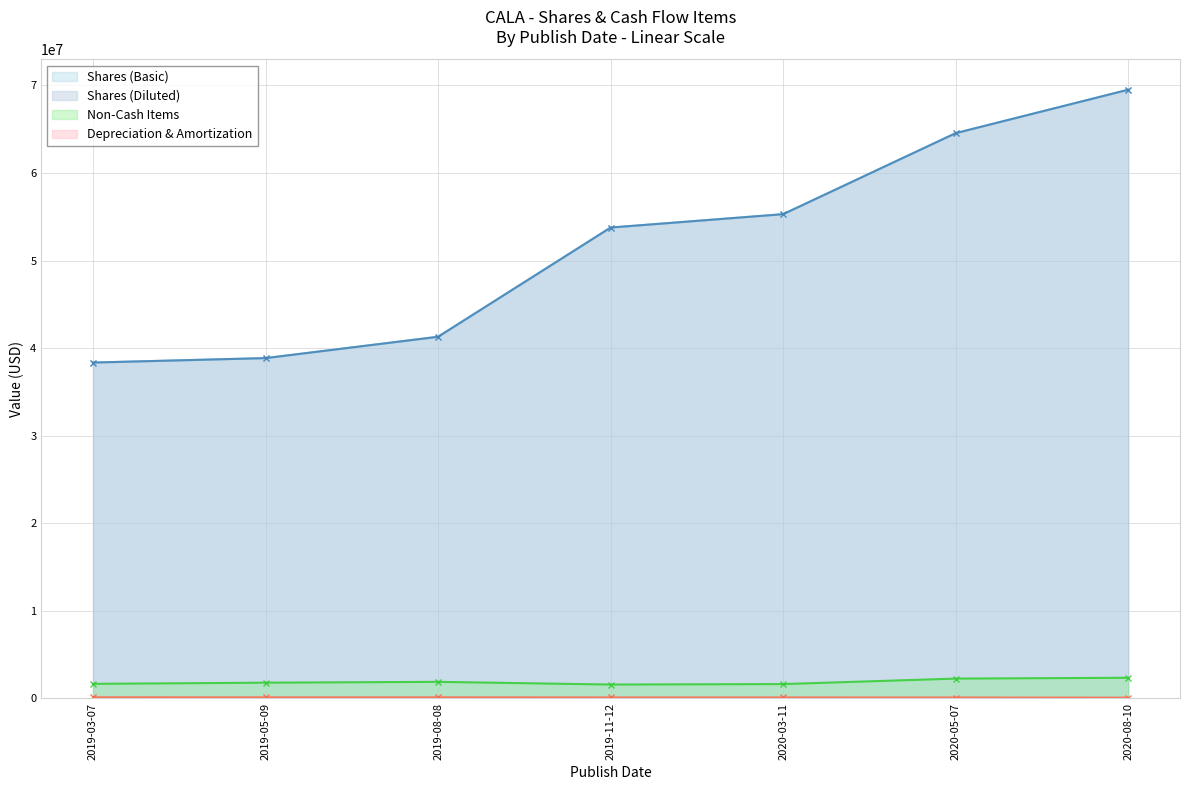

Does the chart have visible grid lines?

Yes